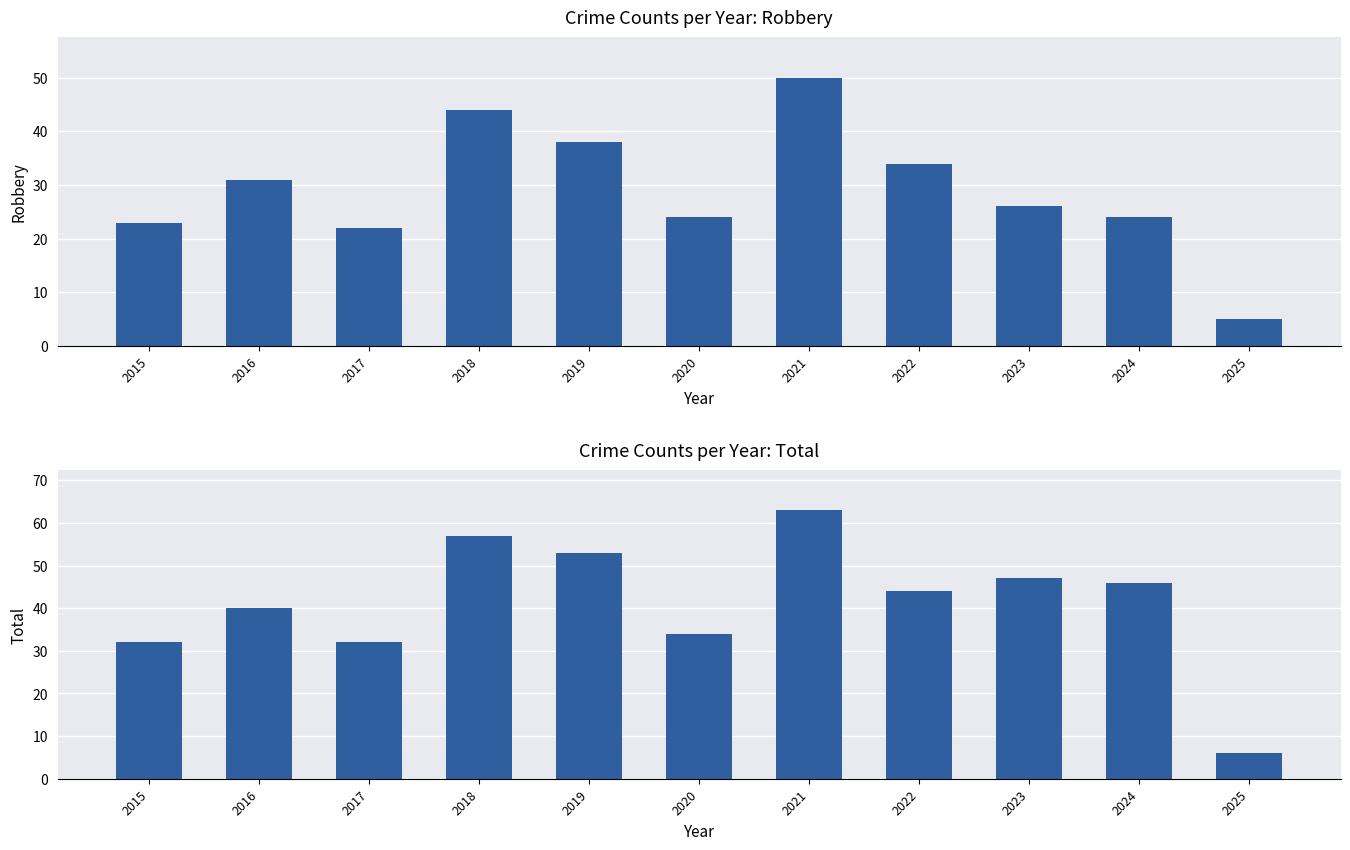

What is the approximate value of Total at 2020?

34